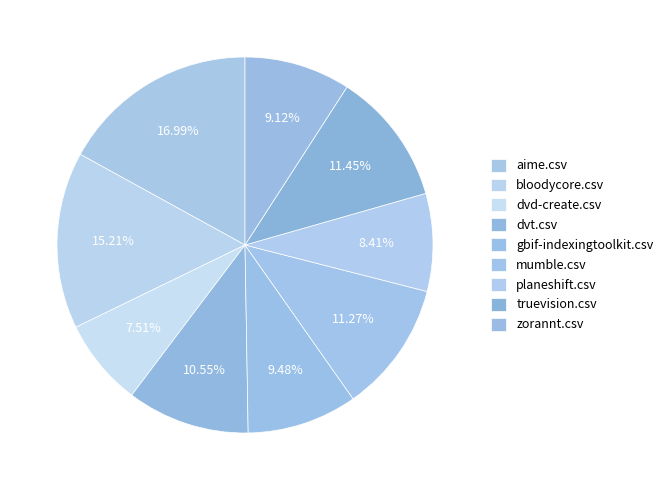

The bloodycore.csv slice represents 8% of the pie. True or false?

False